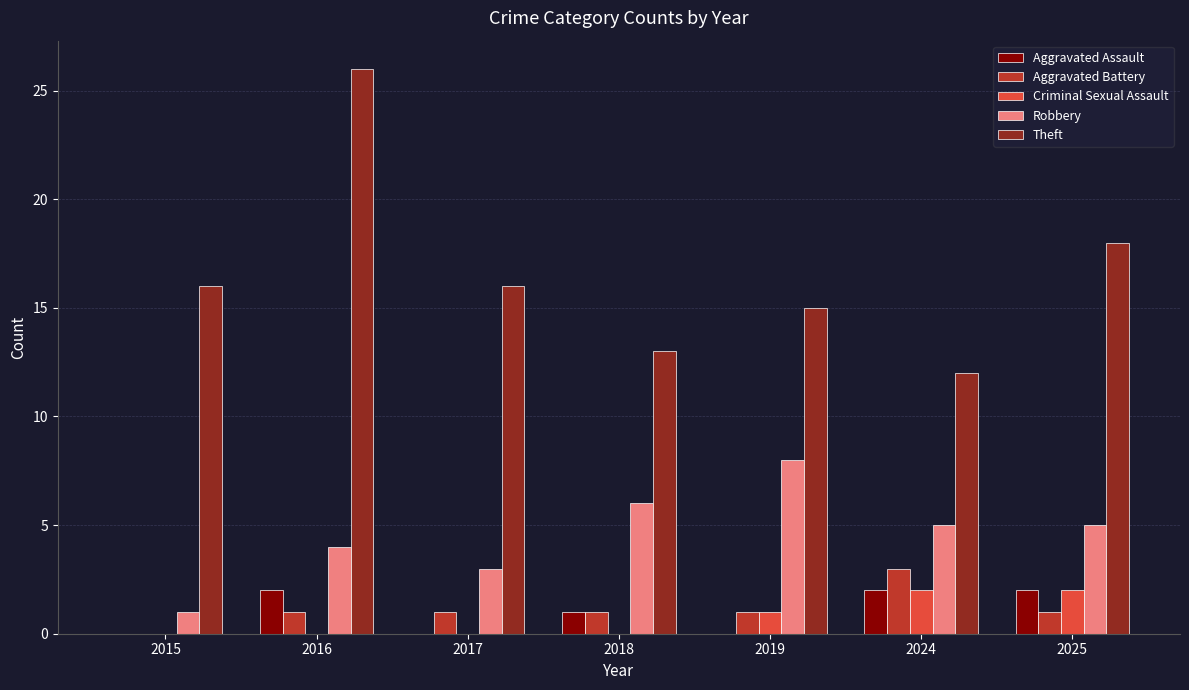

The Criminal Sexual Assault series shows 1 at 2019. True or false?

True